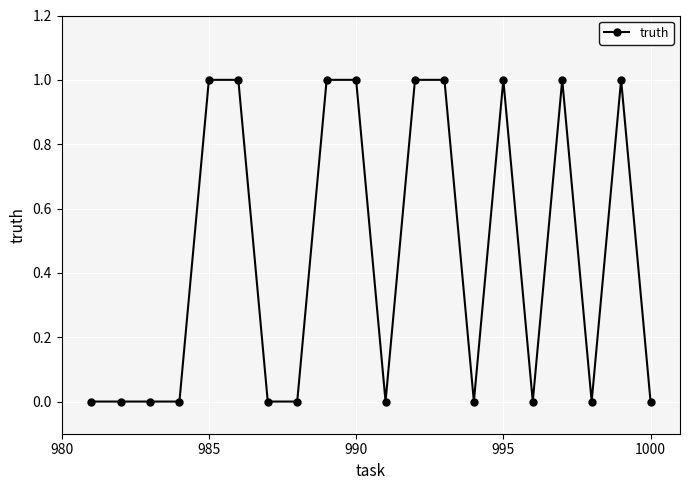

What is the sum of all values?

9